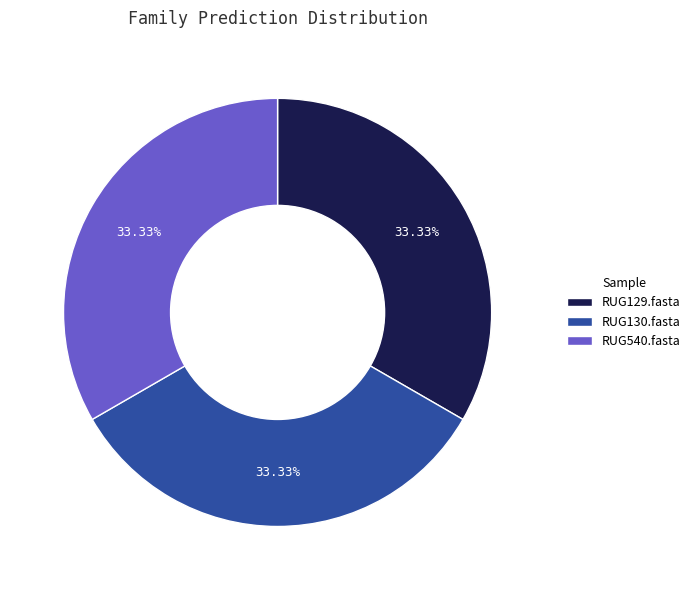

Does RUG540.fasta account for over 50% of the chart?

No